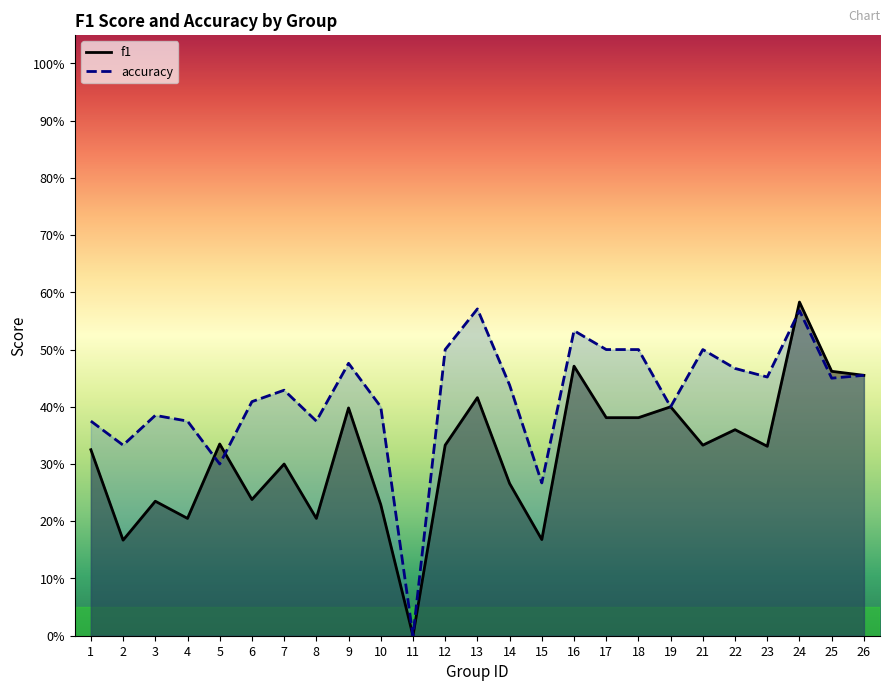

Is it true that f1 equals 0.5 at 12?

False